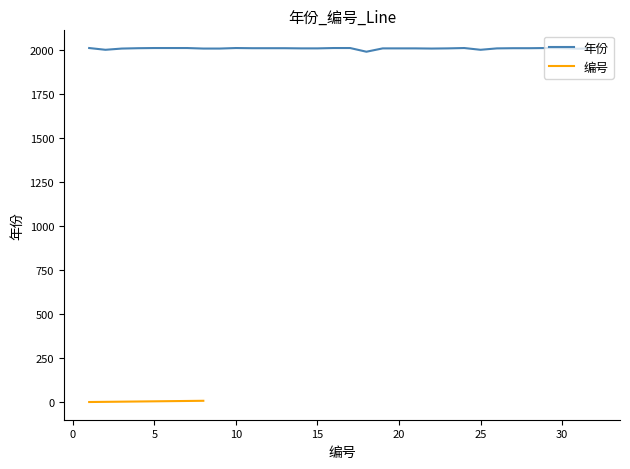

What is the difference between the values at 2 and 32?

10